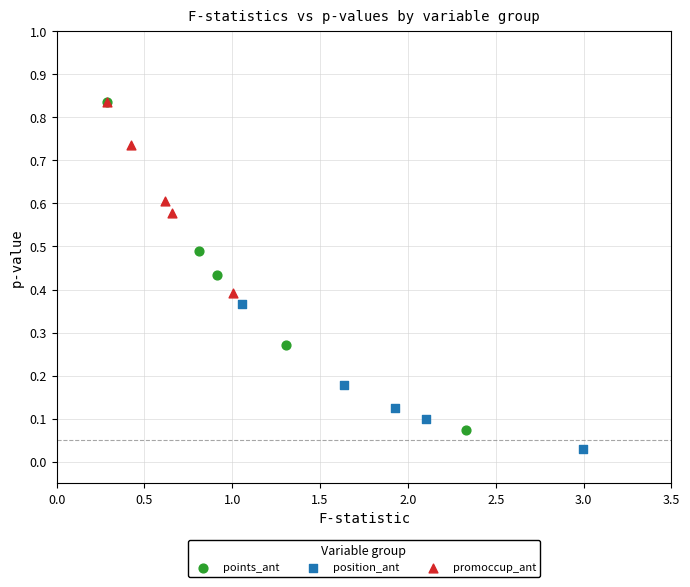

Which series reaches the minimum Y coordinate?

position_ant